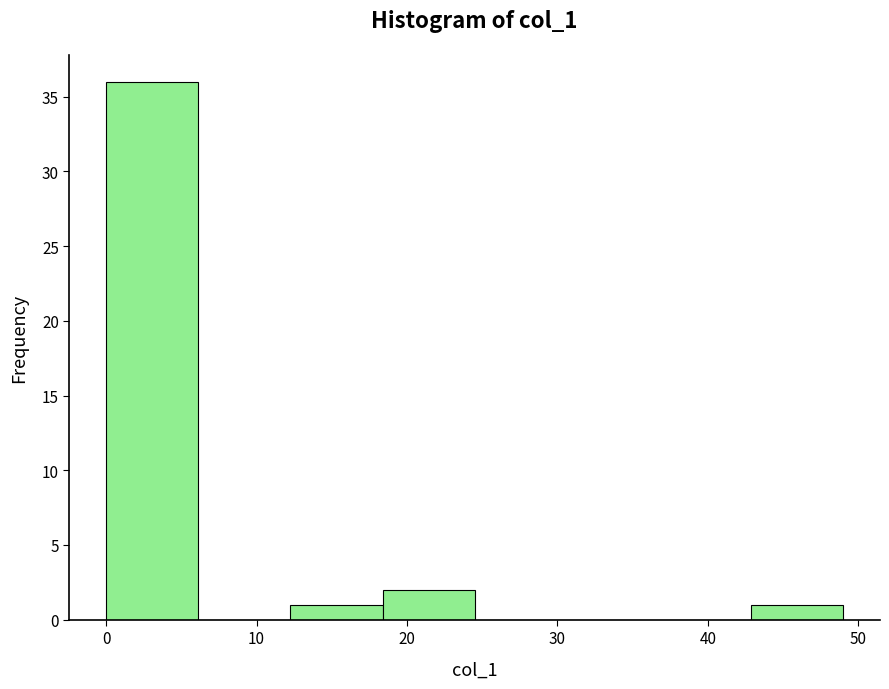

Over which range of the x-axis is the bar tallest?

0 to 6